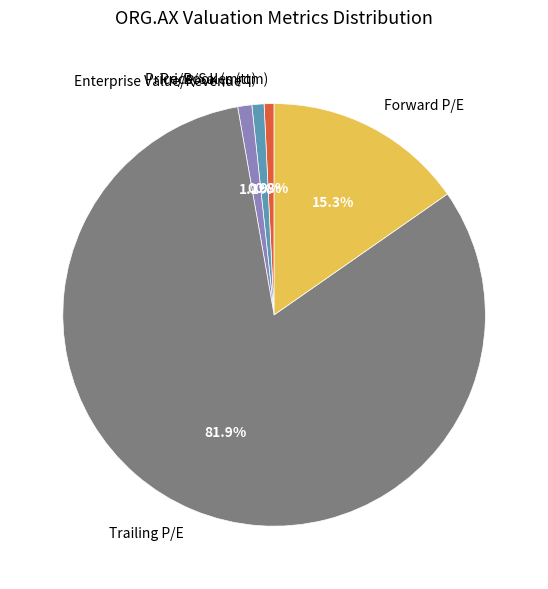

How much of the chart is everything except Forward P/E?

84.7%